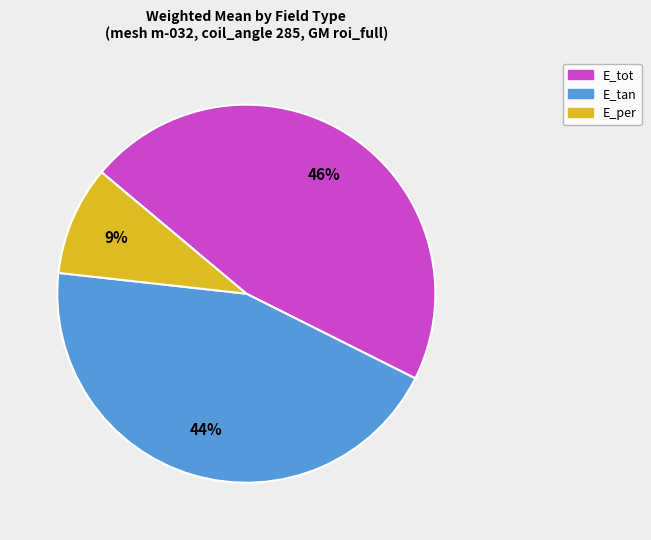

What percentage is the E_per slice, to the nearest percent?

9%